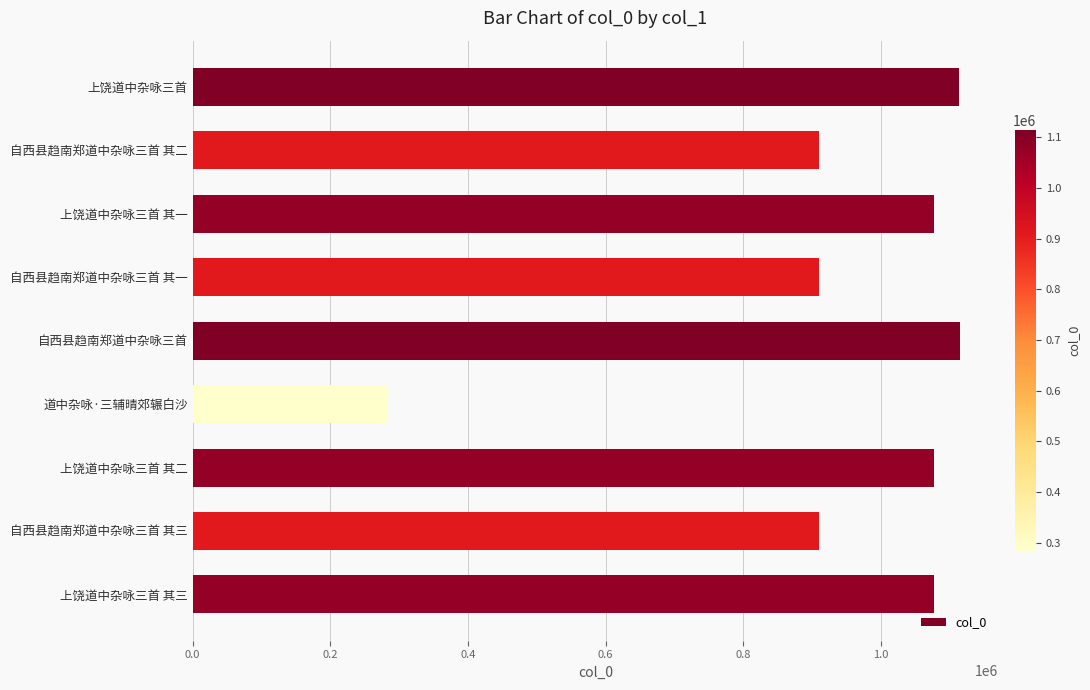

What is the sum of all values?

8472711